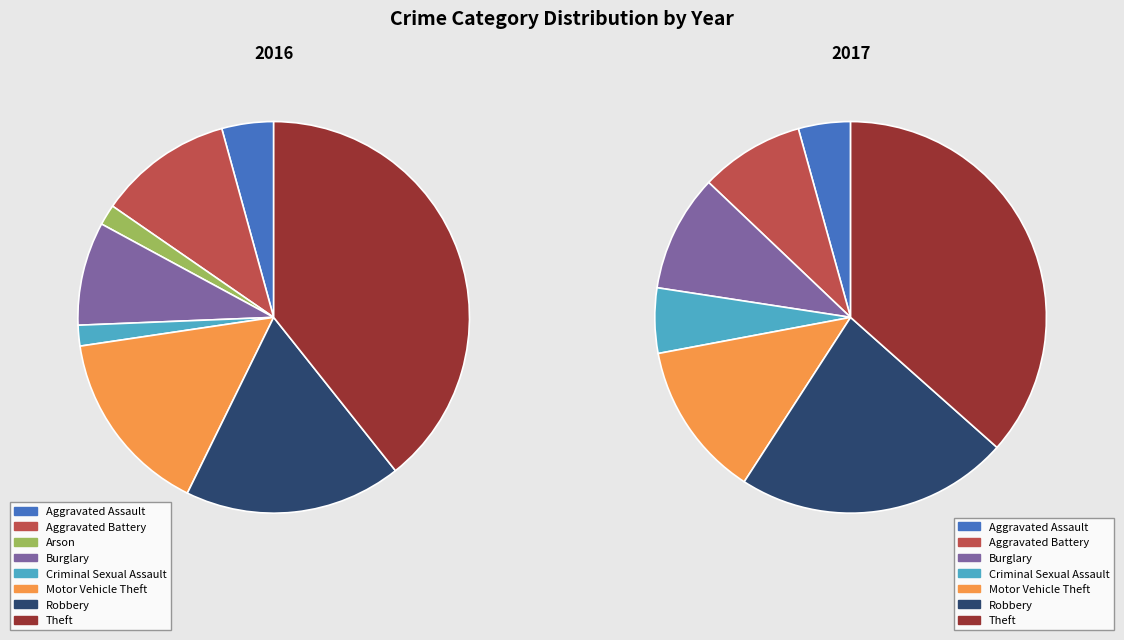

What is the smallest slice in the pie chart?

Arson